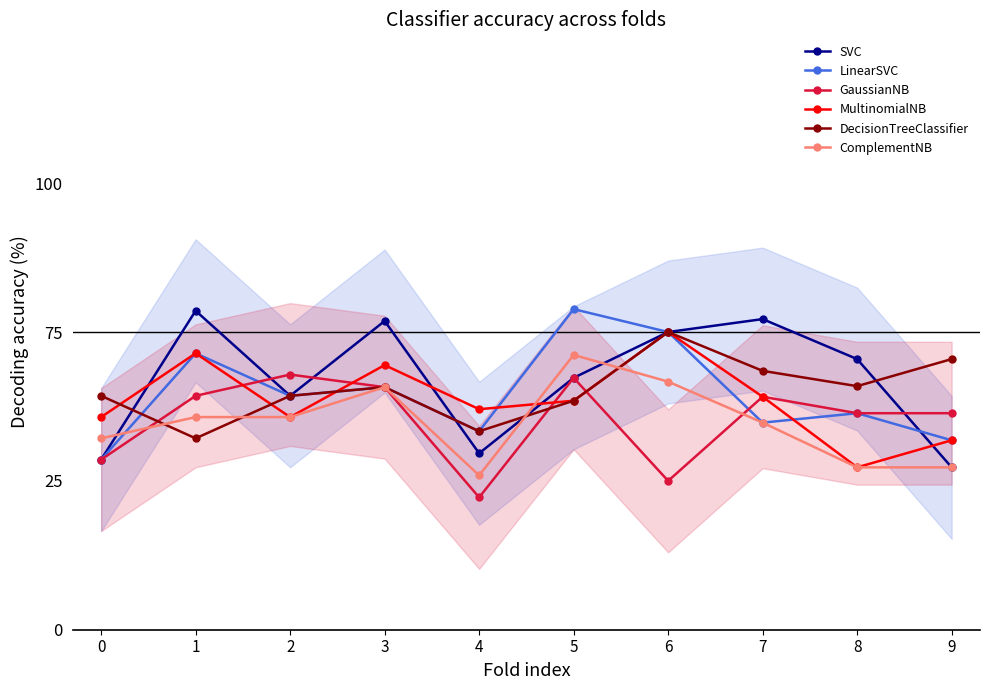

What is the average value of the ComplementNB series?

34.7